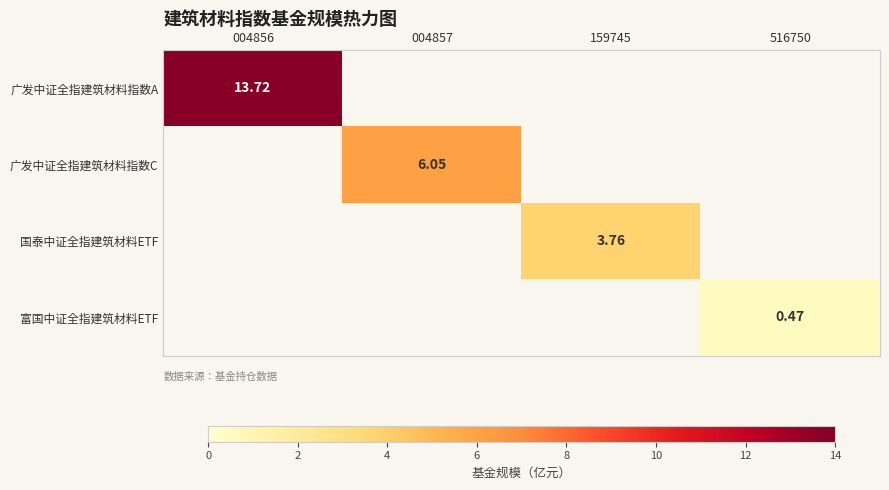

Which series has the largest range (max minus min)?

广发中证全指建筑材料指数A